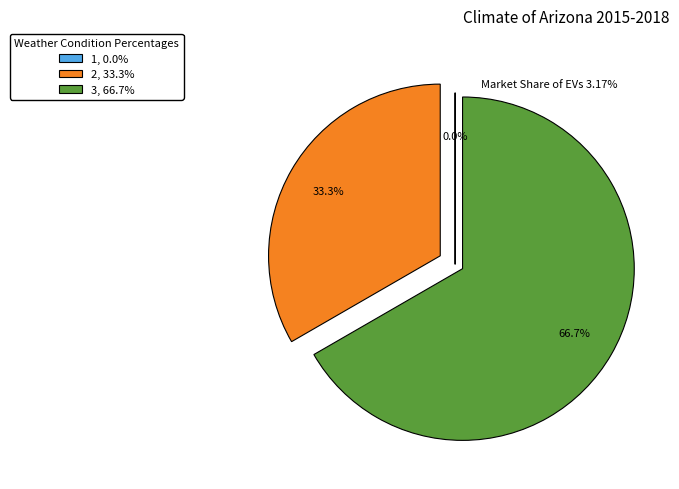

Is there a majority slice in this chart?

Yes